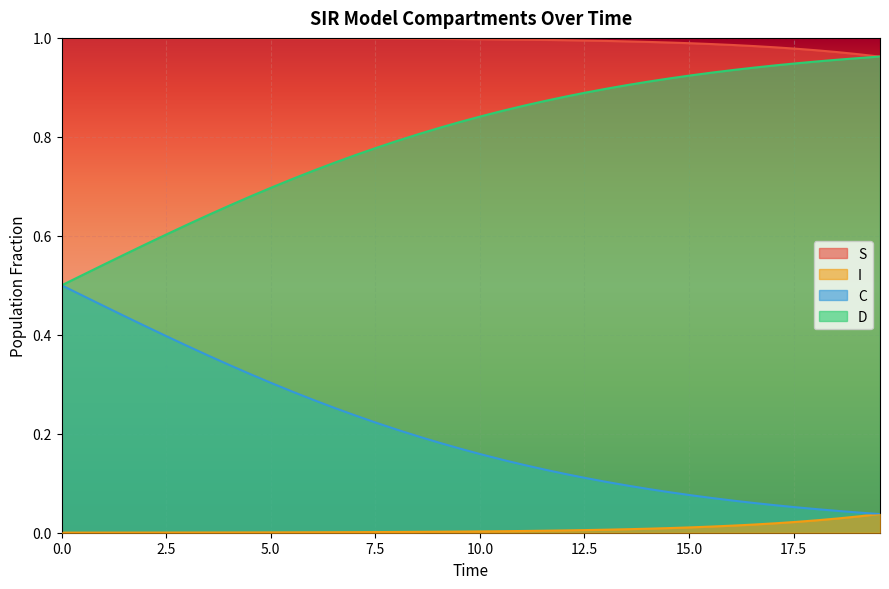

True or false: S and I intersect in this chart.

False